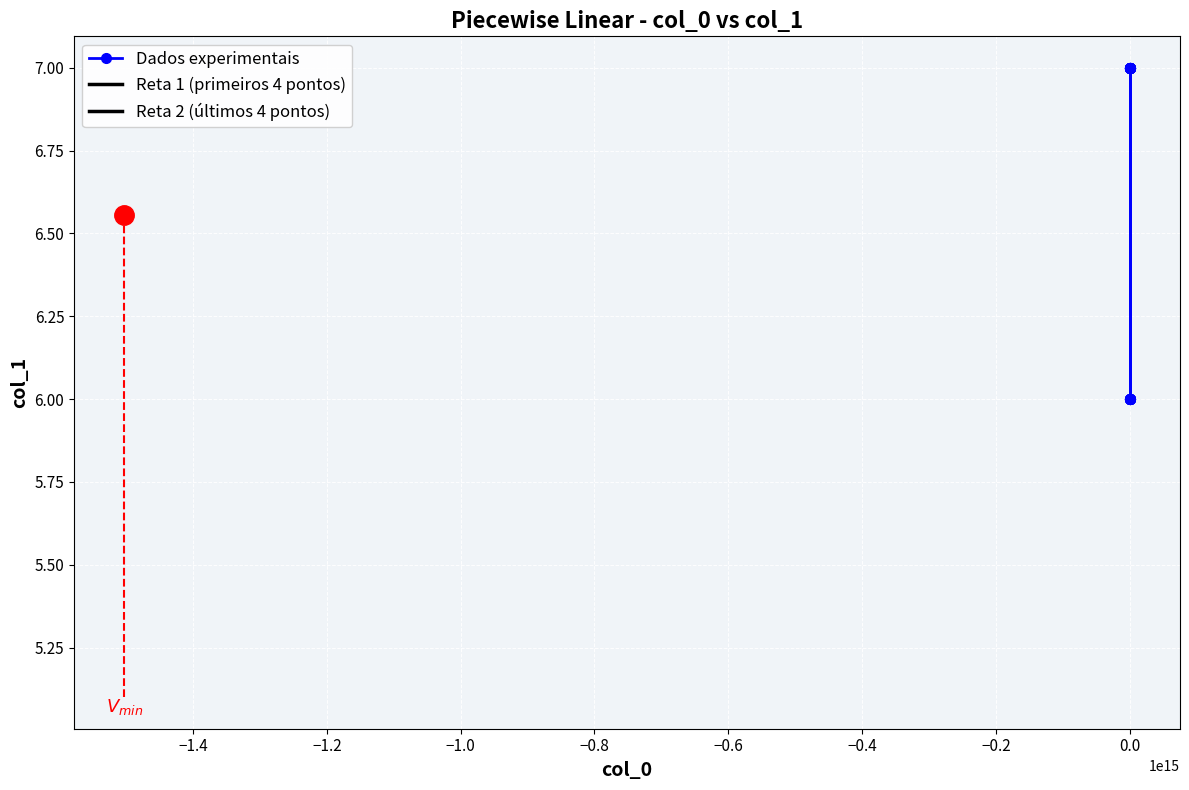

How many data points are less than 7?

8